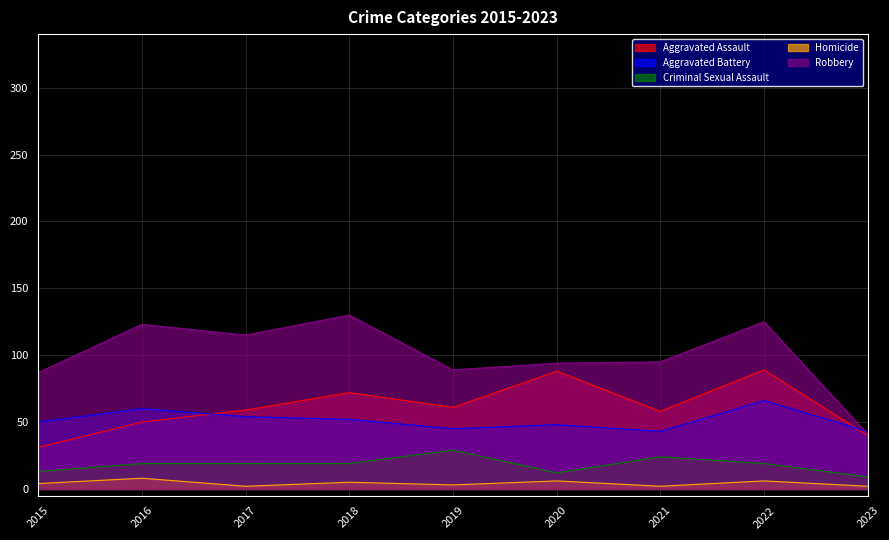

Reading left to right, what are all the values shown in this chart?

Aggravated Assault: 2015=31	2016=50	2017=59	2018=72	2019=61	2020=88	2021=58	2022=89	2023=40
Aggravated Battery: 2015=50	2016=60	2017=54	2018=52	2019=45	2020=48	2021=43	2022=66	2023=43
Criminal Sexual Assault: 2015=13	2016=19	2017=19	2018=19	2019=29	2020=12	2021=24	2022=19	2023=9
Homicide: 2015=4	2016=8	2017=2	2018=5	2019=3	2020=6	2021=2	2022=6	2023=2
Robbery: 2015=87	2016=123	2017=115	2018=130	2019=89	2020=94	2021=95	2022=125	2023=41